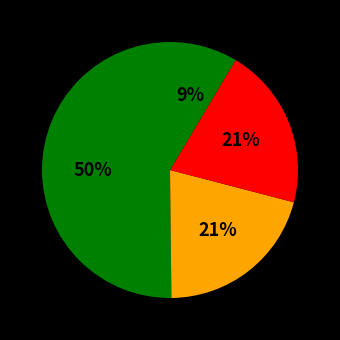

How many slices are in this pie chart?

4